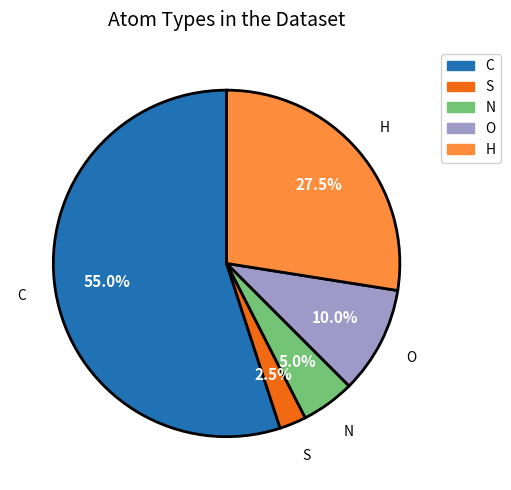

To the nearest percent, what is the average slice percentage?

20%